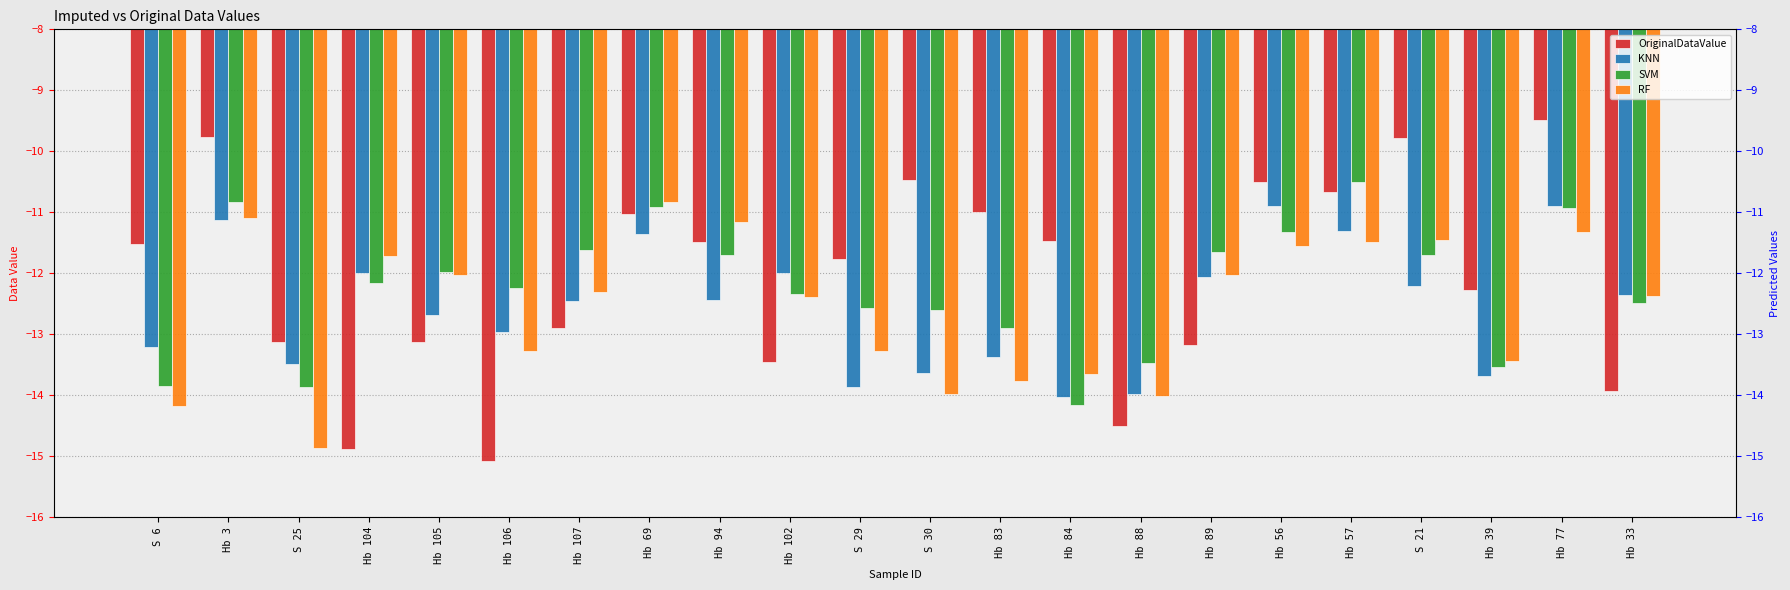

Reading left to right, extract all data points from this chart.

OriginalDataValue: -11.5	-9.8	-13.1	-14.9	-13.1	-15.1	-12.9	-11.0	-11.5	-13.4	-11.8	-10.5	-11.0	-11.5	-14.5	-13.2	-10.5	-10.7	-9.8	-12.3	-9.5	-13.9
KNN: -13.2	-11.1	-13.5	-12.0	-12.7	-13.0	-12.5	-11.4	-12.4	-12.0	-13.9	-13.6	-13.4	-14.0	-14.0	-12.1	-10.9	-11.3	-12.2	-13.7	-10.9	-12.3
SVM: -13.9	-10.8	-13.9	-12.2	-12.0	-12.2	-11.6	-10.9	-11.7	-12.3	-12.6	-12.6	-12.9	-14.2	-13.5	-11.7	-11.3	-10.5	-11.7	-13.5	-10.9	-12.5
RF: -14.2	-11.1	-14.9	-11.7	-12.0	-13.3	-12.3	-10.8	-11.2	-12.4	-13.3	-14.0	-13.8	-13.6	-14.0	-12.0	-11.6	-11.5	-11.4	-13.4	-11.3	-12.4